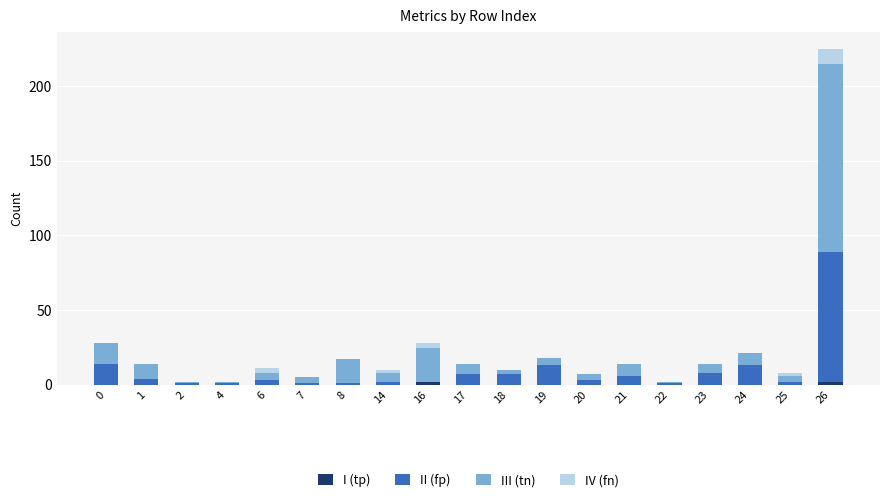

At which category is the sum across all series the highest?

26